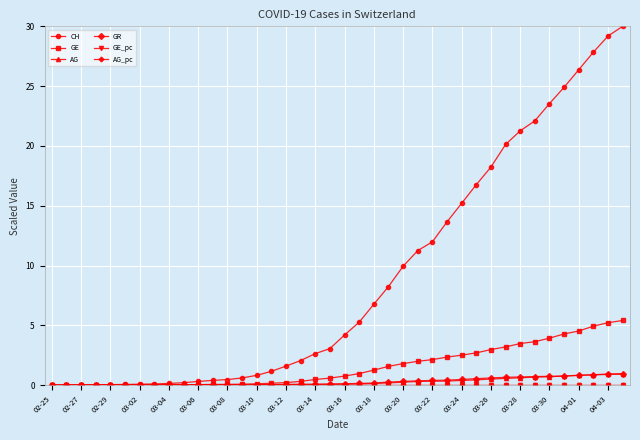

How many lines are shown in the chart?

6